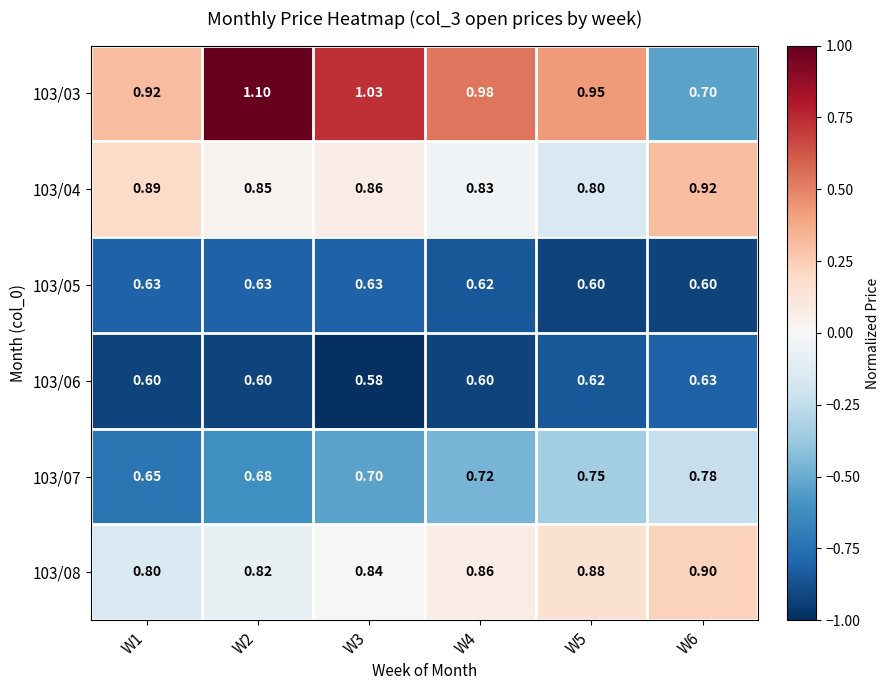

Is the value of 103/03 at W1 greater than the value of 103/06 at W1?

Yes